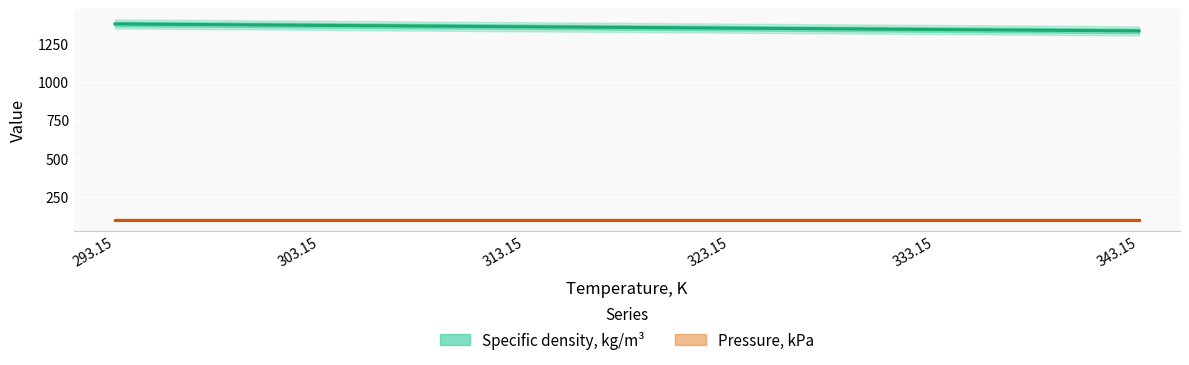

The chart shows a value of 1376.3 at 293.15. True or false?

True